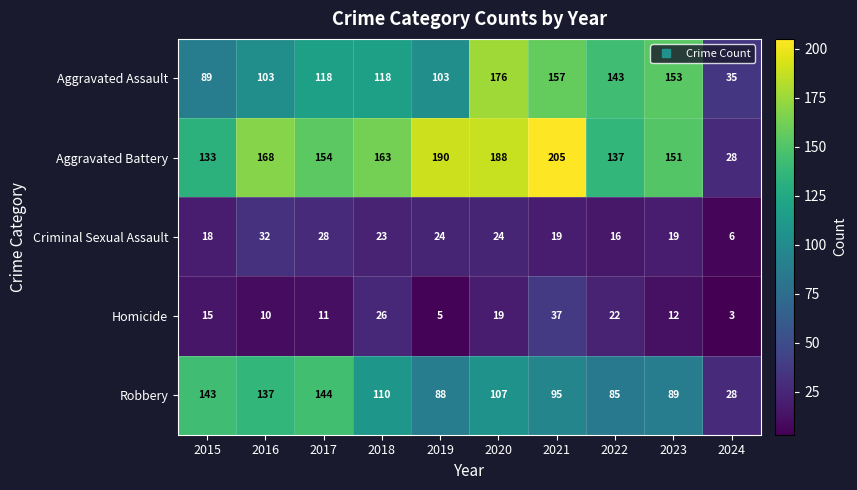

True or false: Criminal Sexual Assault has a value of 19 at 2023.

True